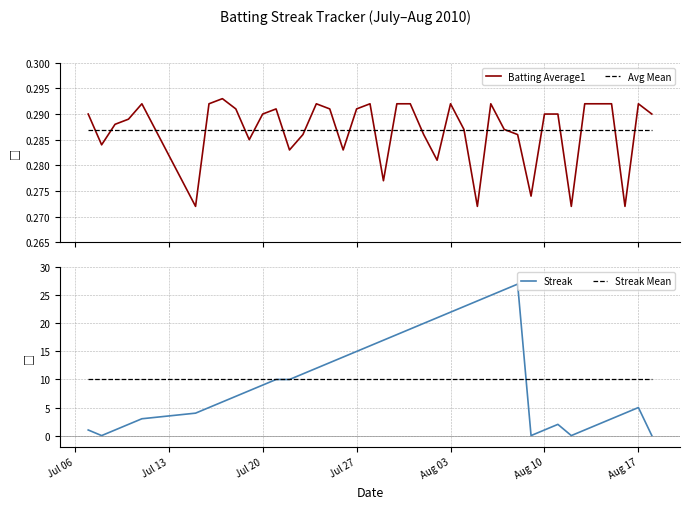

The Streak Mean series shows 10.2 at Jul 20. True or false?

True